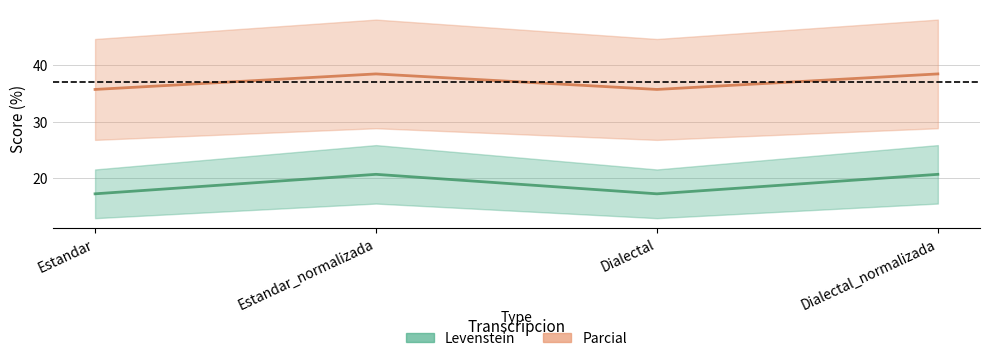

The Parcial series shows 35.7 at Estandar. True or false?

True